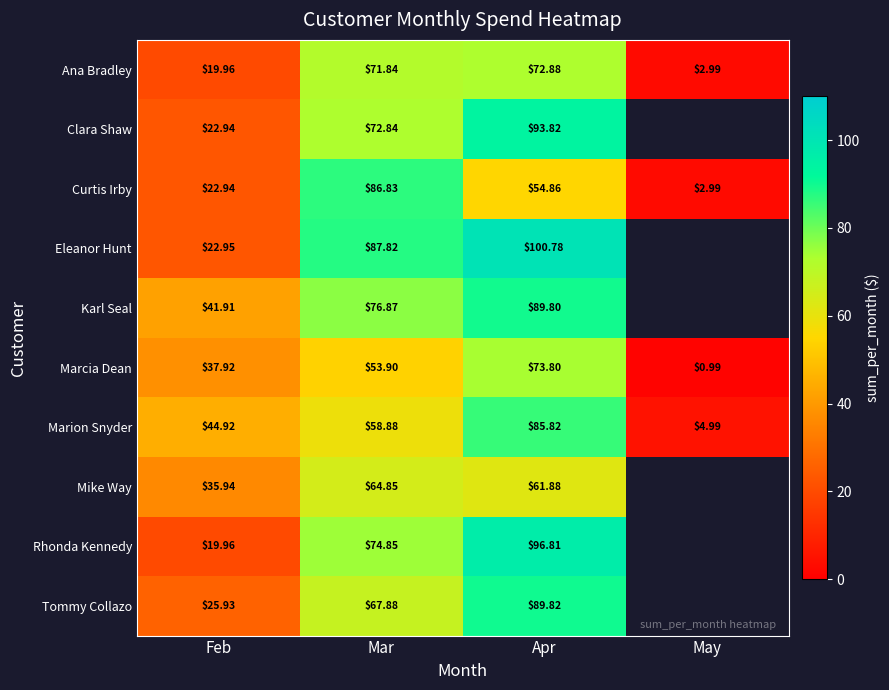

Between Feb and Apr, which series saw the biggest shift?

Eleanor Hunt